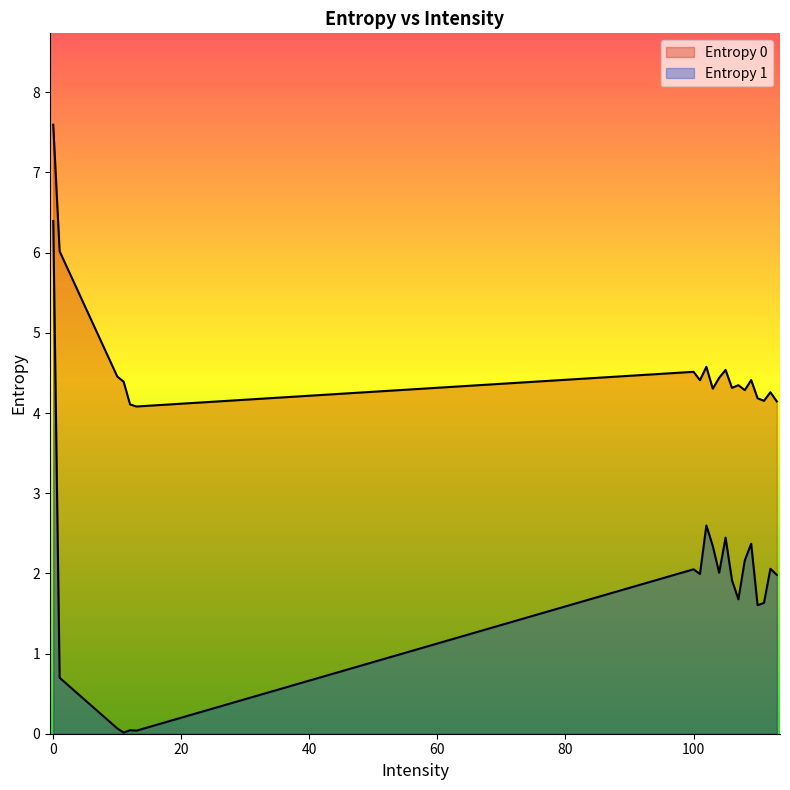

Reading left to right, what are all the values shown in this chart?

Entropy 0: 0=7.6	1=6.0	10=4.5	11=4.4	12=4.1	13=4.1	100=4.5	101=4.4	102=4.6	103=4.3	104=4.4	105=4.5	106=4.3	107=4.3	108=4.3	109=4.4	110=4.2	111=4.2	112=4.3	113=4.1
Entropy 1: 0=6.4	1=0.7	10=0.1	11=0.0	12=0.0	13=0.0	100=2.1	101=2.0	102=2.6	103=2.3	104=2.0	105=2.4	106=1.9	107=1.7	108=2.2	109=2.4	110=1.6	111=1.6	112=2.1	113=2.0